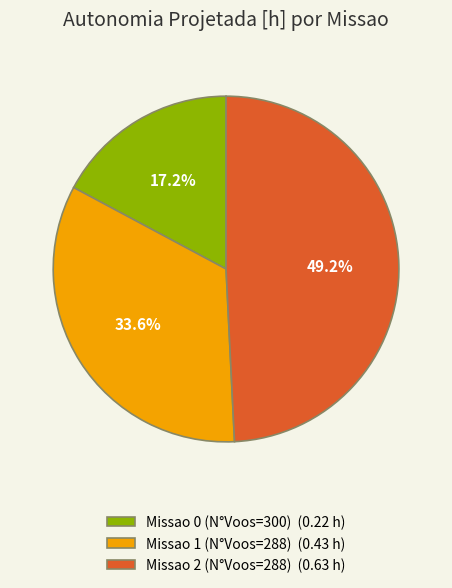

Which has a higher value, Missao 2 (N°Voos=288) or Missao 1 (N°Voos=288)?

Missao 2 (N°Voos=288)